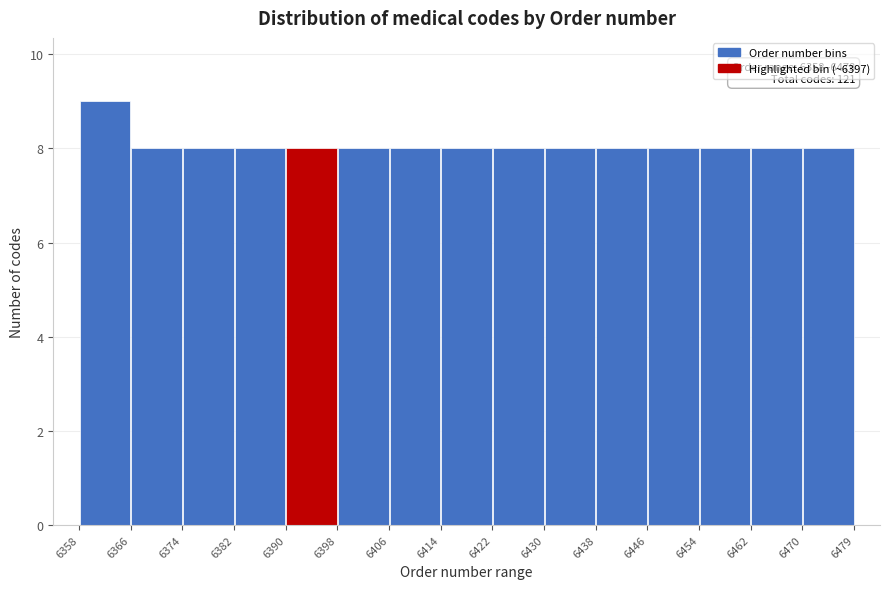

Which range on the x-axis has the tallest bar?

6358 to 6366